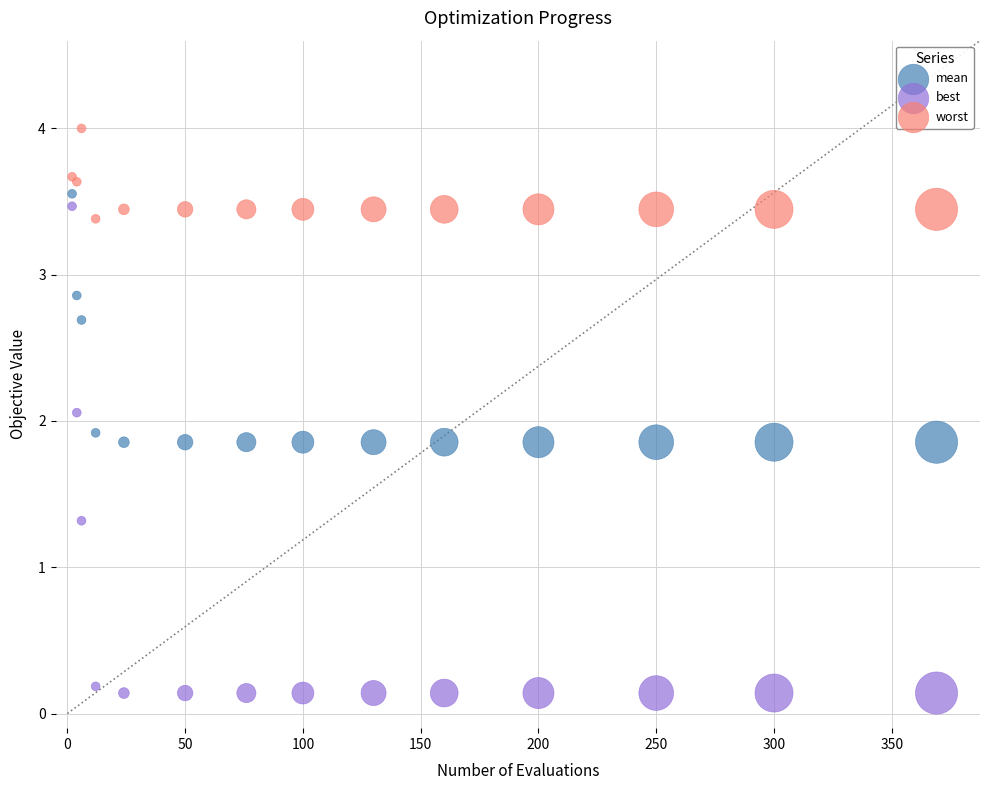

Which series contains the lowest Y value?

best